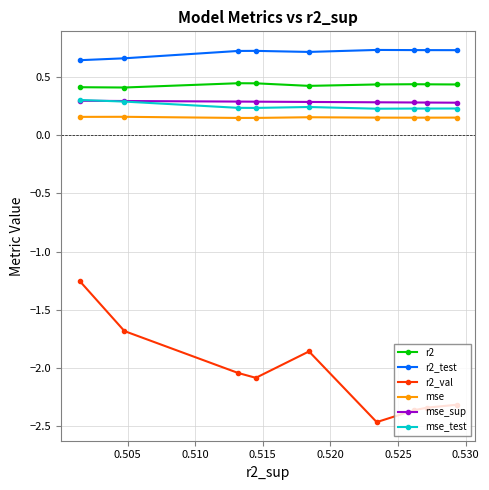

True or false: mse has more than 1 points higher than both neighbors.

True